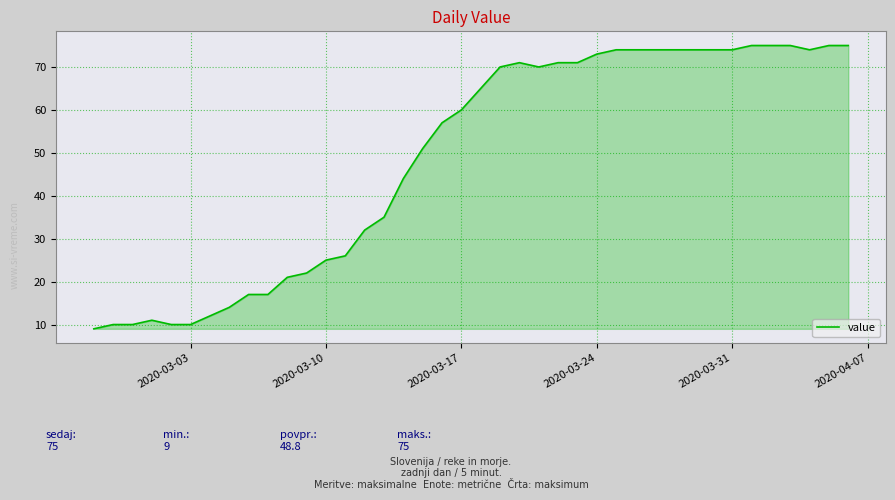

What is the smallest value displayed?

9